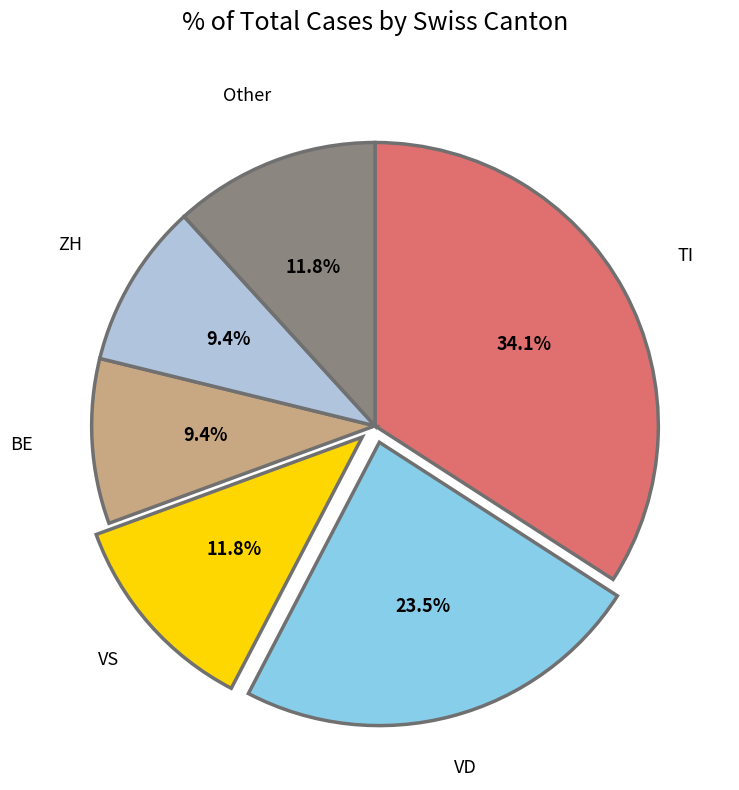

Is VD the majority of the pie?

No